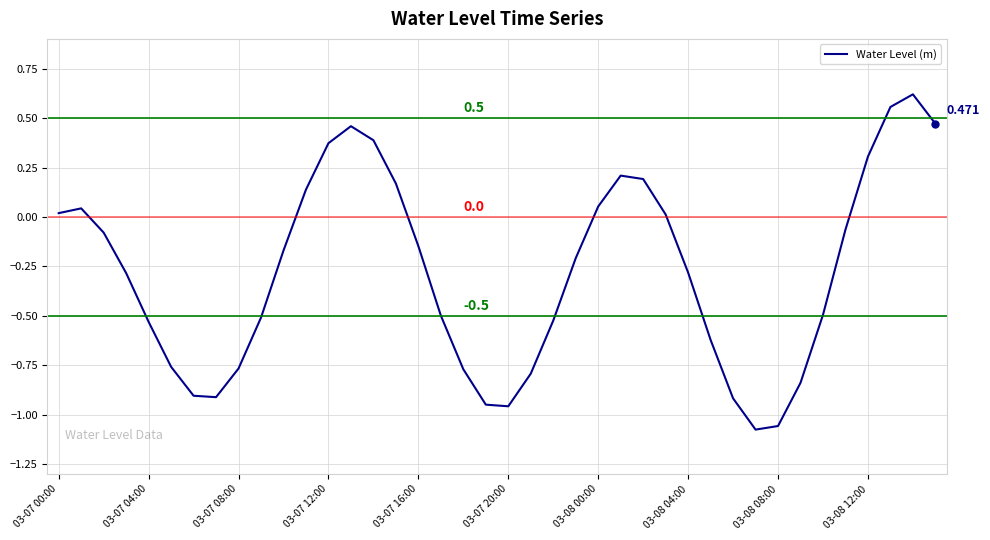

At which label does the data first exceed 0?

03-07 00:00